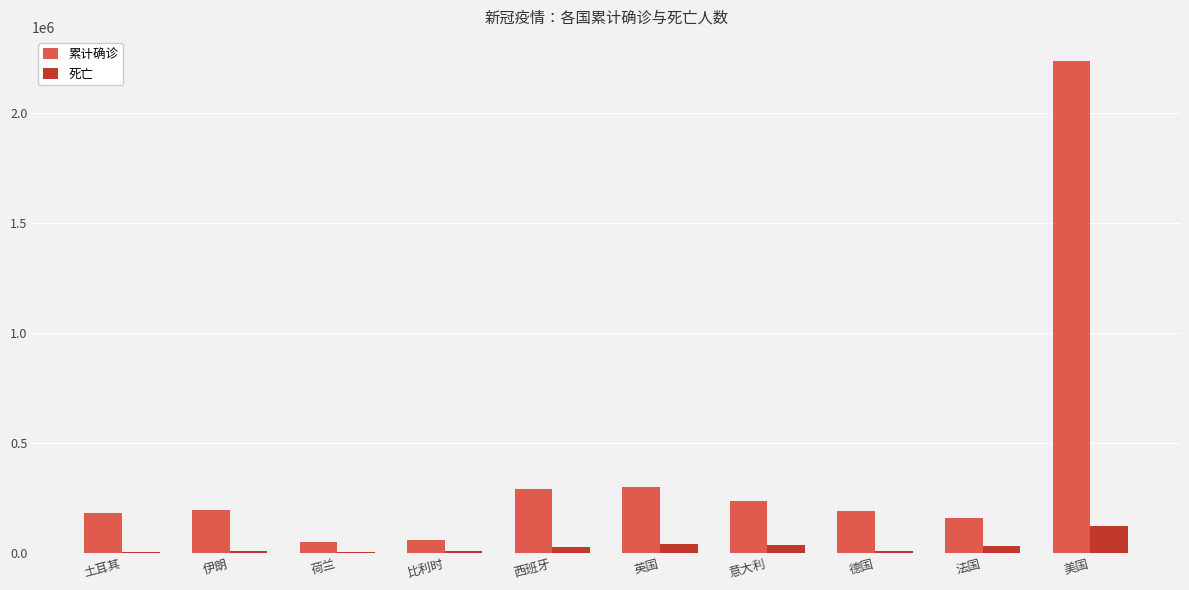

At which category does the chart reach its peak across all series?

美国